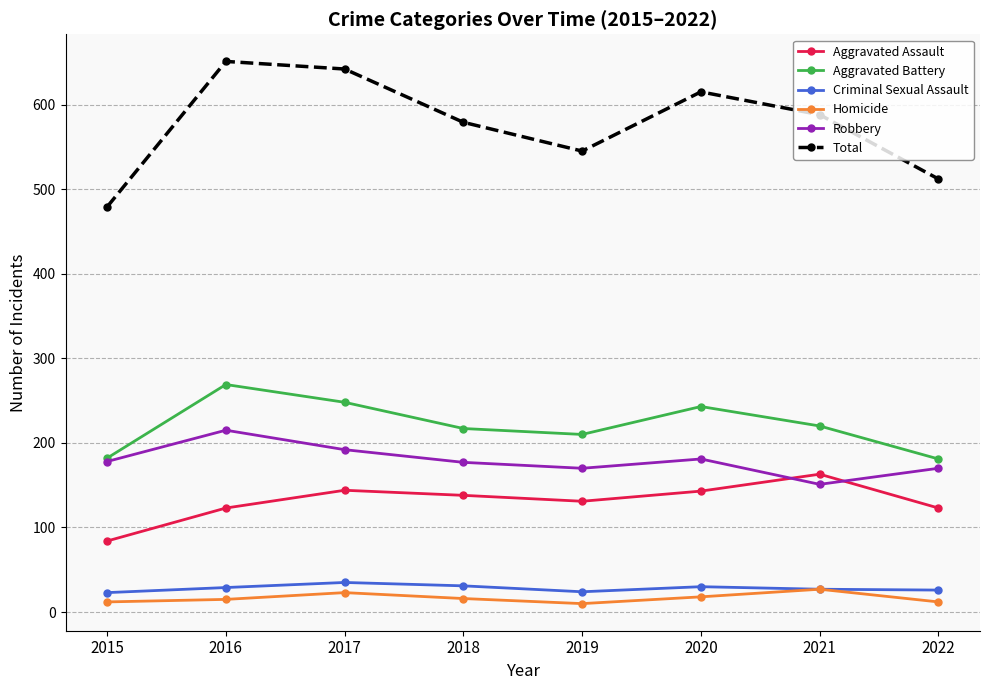

Which category has the highest value across all series?

2016